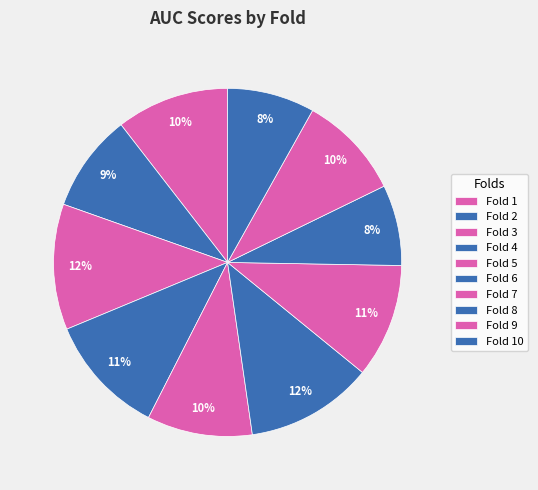

Count the number of slices in the pie.

10